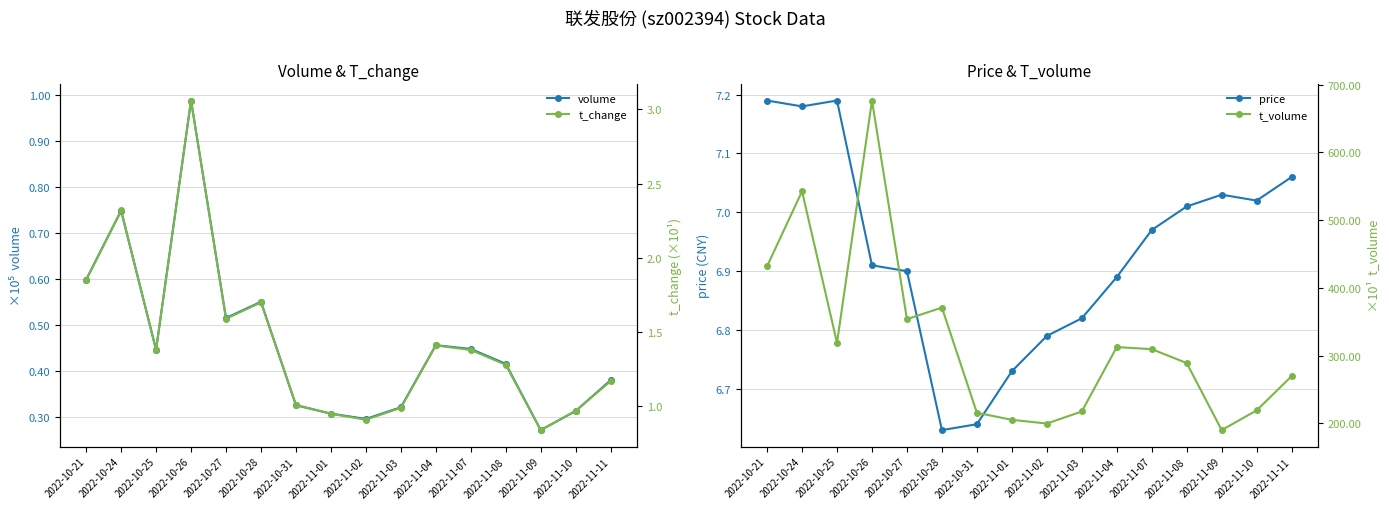

What is the sum of all price values?

111.0